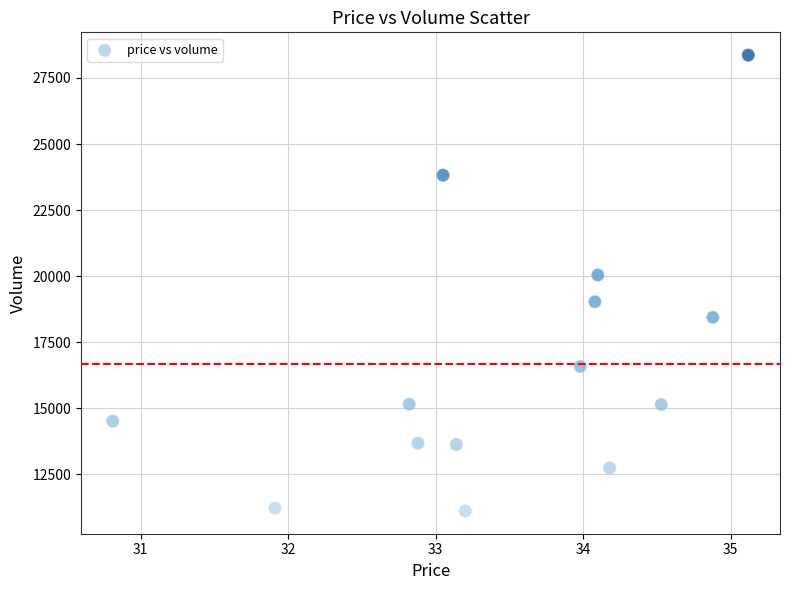

What Y value in the scatter plot is closest to 19740?

20044